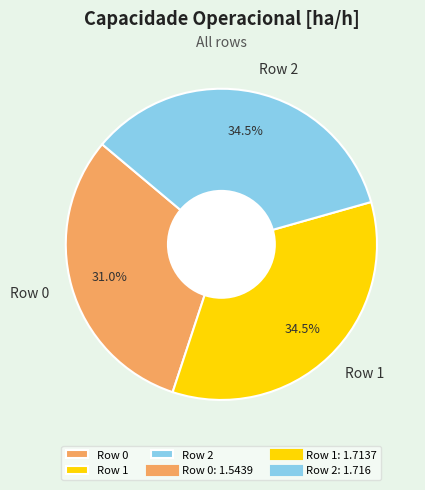

Do Row 0 and Row 1 together represent more than half of the pie?

Yes